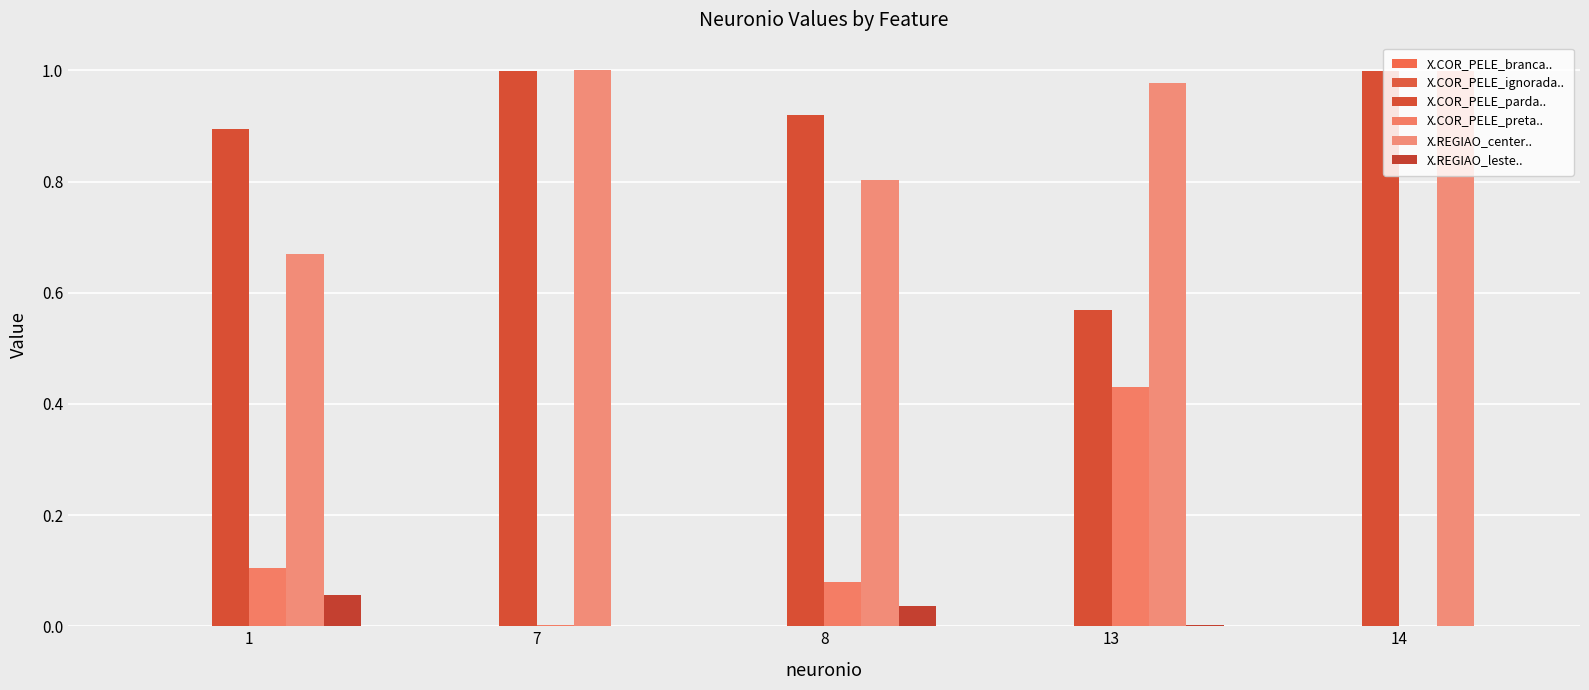

How many distinct data groups are displayed?

6